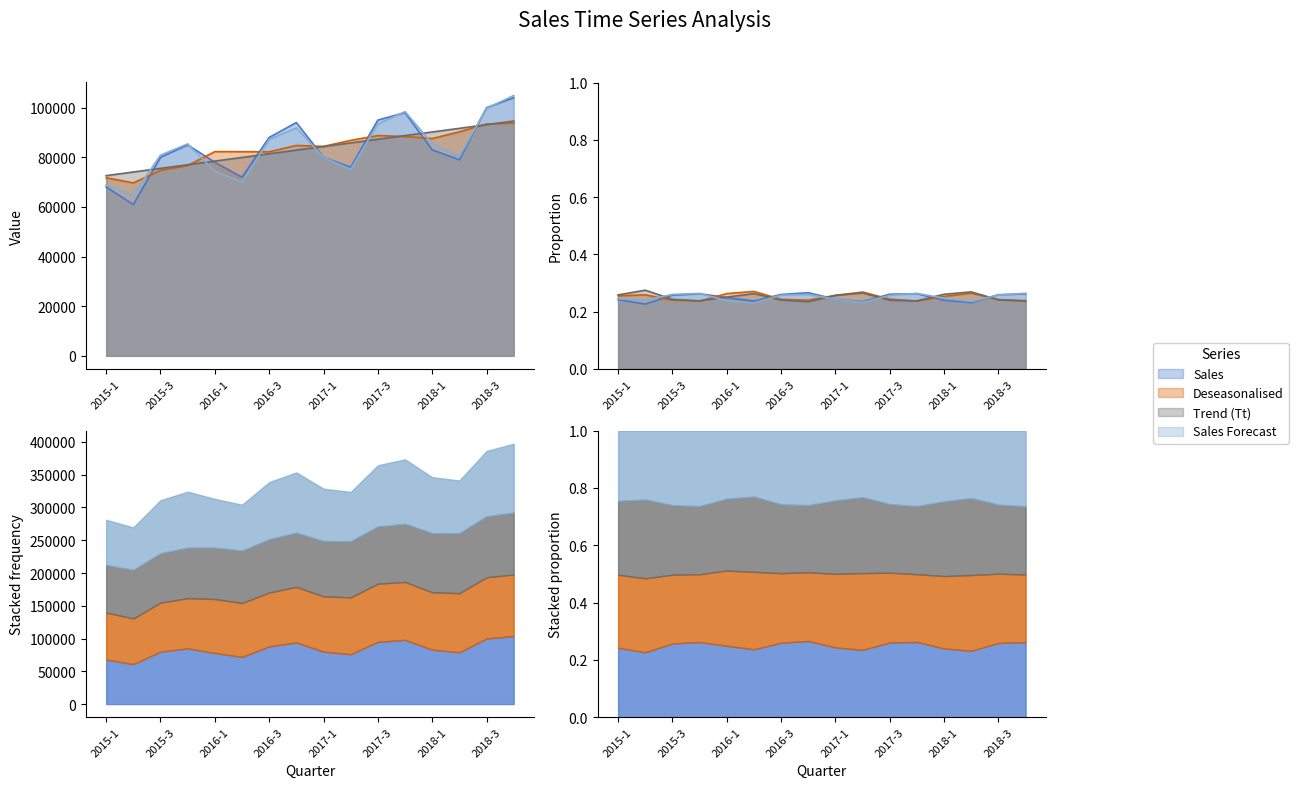

Reading left to right, transcribe all the data shown in this chart.

Sales: 2015-1=68000.0	2015-2=61000.0	2015-3=80000.0	2015-4=85000.0	2016-1=78000.0	2016-2=72000.0	2016-3=88000.0	2016-4=94000.0	2017-1=80000.0	2017-2=76000.0	2017-3=95000.0	2017-4=98000.0	2018-1=83000.0	2018-2=79000.0	2018-3=100000.0	2018-4=104000.0
Deseasonalised: 2015-1=71735.8	2015-2=69687.9	2015-3=74732.4	2015-4=76657.0	2016-1=82285.1	2016-2=82254.6	2016-3=82205.7	2016-4=84773.7	2017-1=84395.0	2017-2=86824.3	2017-3=88744.8	2017-4=88381.1	2018-1=87559.8	2018-2=90251.6	2018-3=93415.6	2018-4=93792.1
Trend (Tt): 2015-1=72612.6	2015-2=74078.4	2015-3=75544.2	2015-4=77010.0	2016-1=78475.7	2016-2=79941.5	2016-3=81407.3	2016-4=82873.1	2017-1=84338.9	2017-2=85804.7	2017-3=87270.5	2017-4=88736.3	2018-1=90202.1	2018-2=91667.9	2018-3=93133.7	2018-4=94599.5
Sales Forecast: 2015-1=68831.2	2015-2=64843.1	2015-3=80868.9	2015-4=85391.3	2016-1=74389.0	2016-2=69975.3	2016-3=87145.4	2016-4=91892.6	2017-1=79946.8	2017-2=75107.5	2017-3=93421.8	2017-4=98393.9	2018-1=85504.7	2018-2=80239.8	2018-3=99698.3	2018-4=104895.2